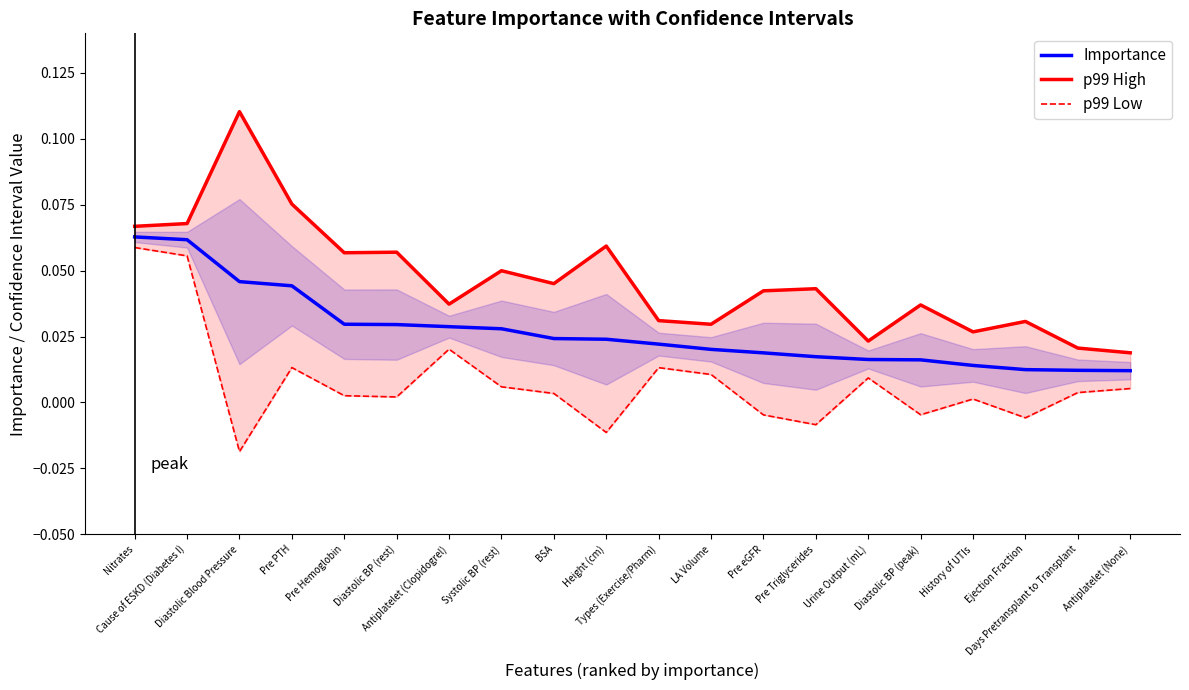

What is the maximum value for p99 Low?

0.1